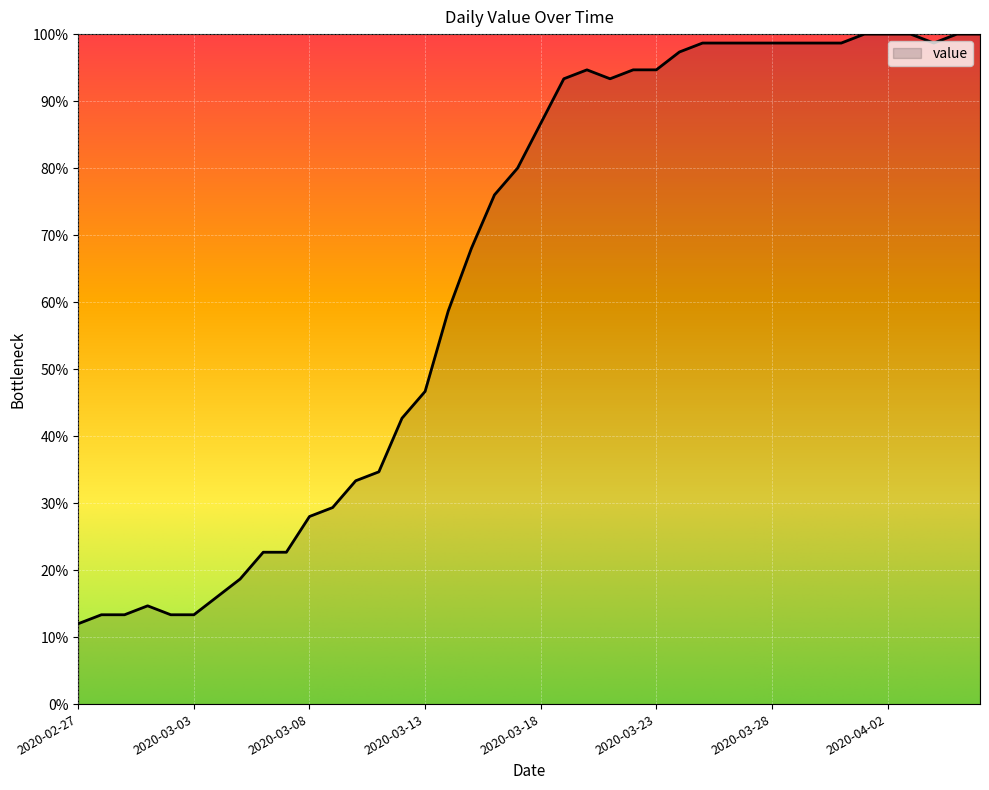

What is the difference between the second highest and second lowest values?

86.7